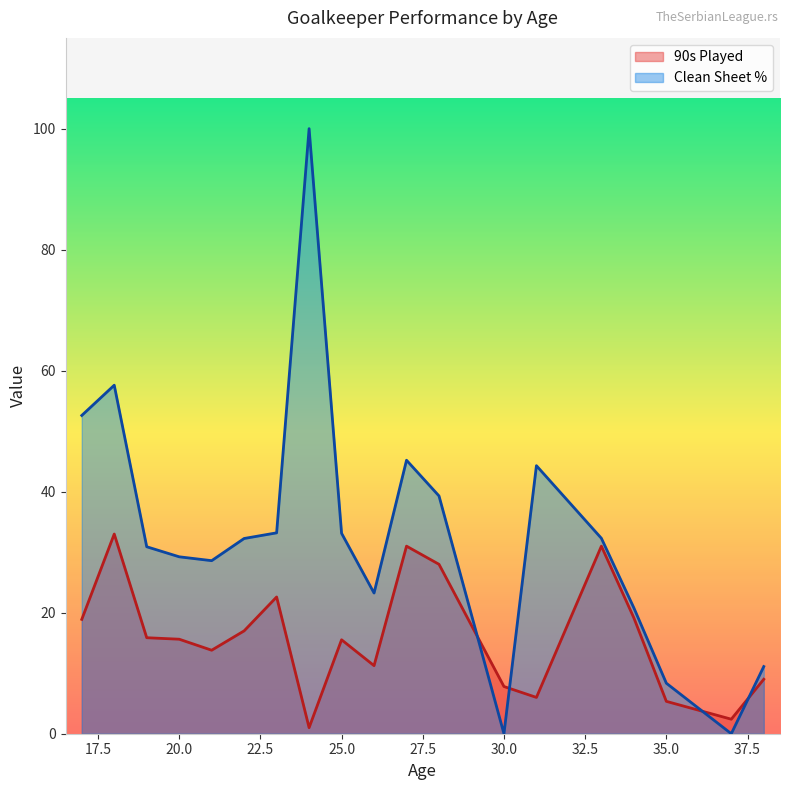

Which series has the largest range (max minus min)?

Clean Sheet %